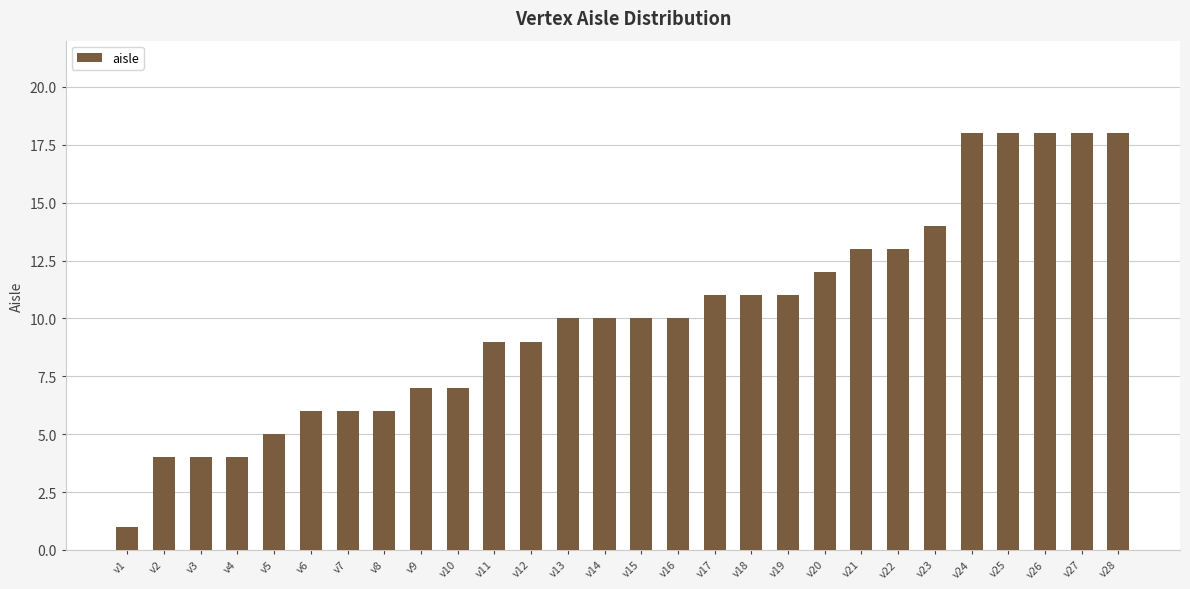

How many bars are there in total?

28